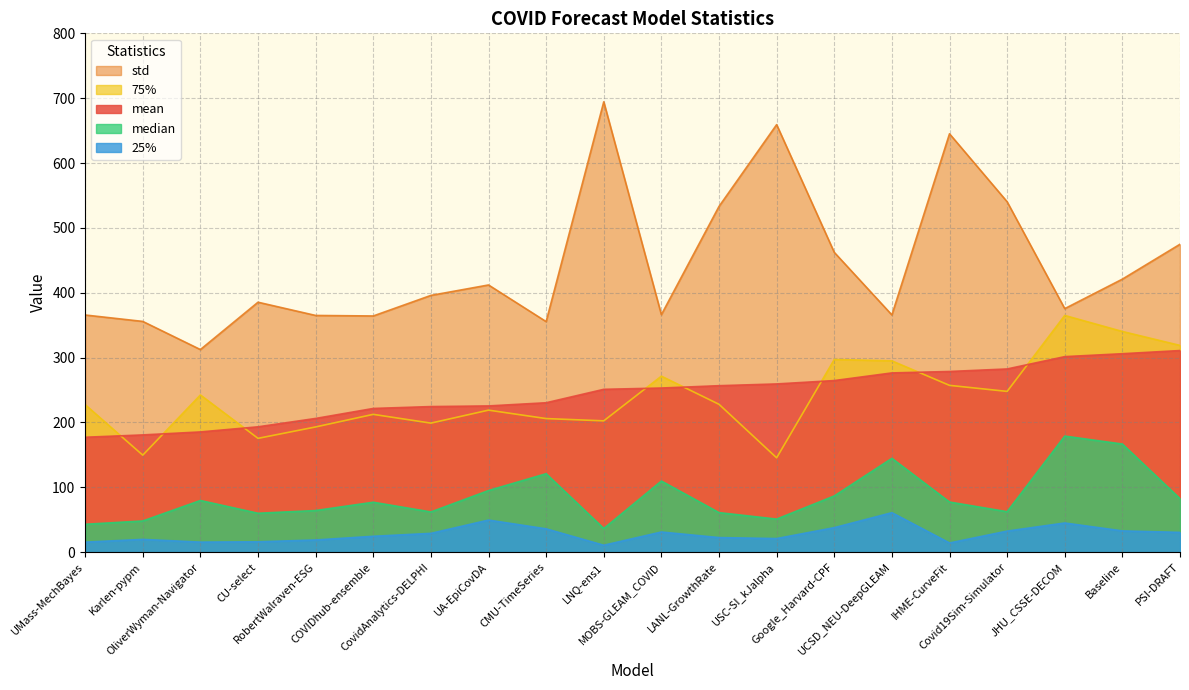

Is it true that median equals 17.0 at Karlen-pypm?

False